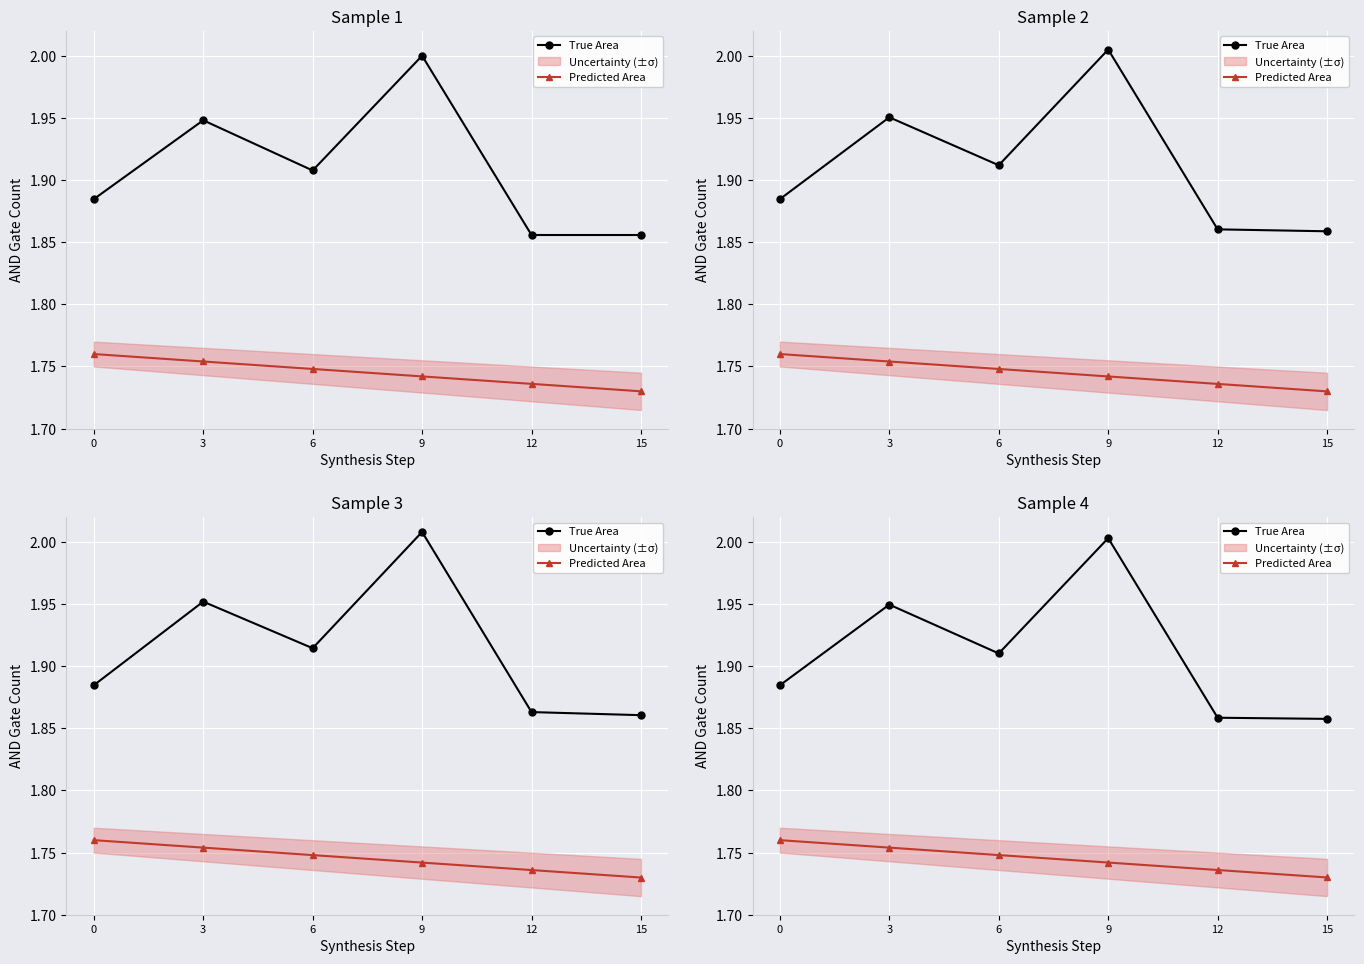

Between 9 and 15, which series saw the biggest shift?

True Area